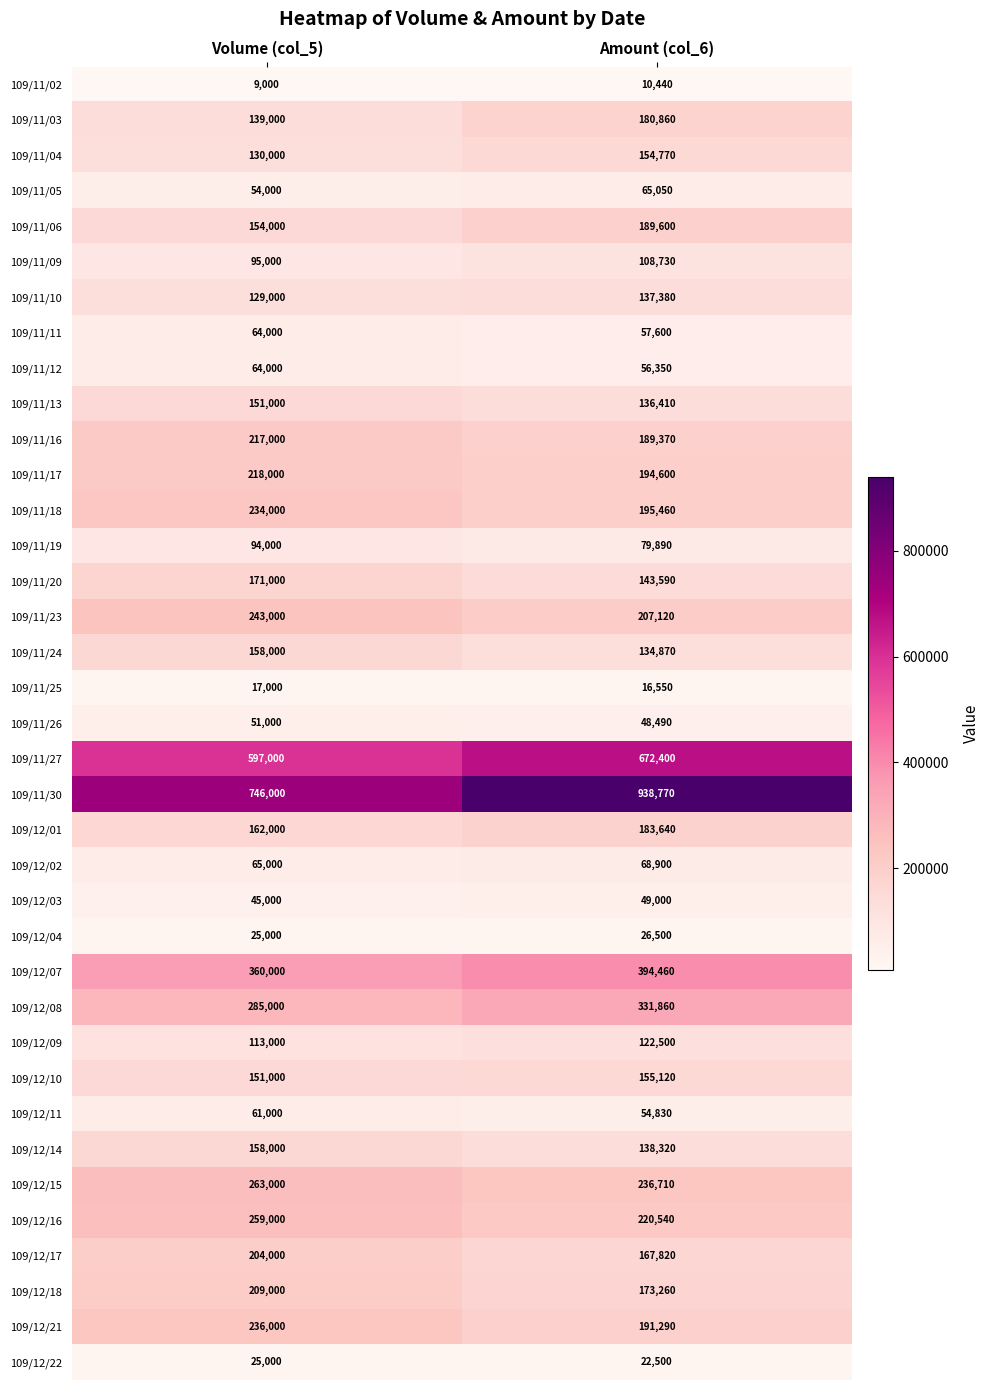

How many distinct data groups are displayed?

37